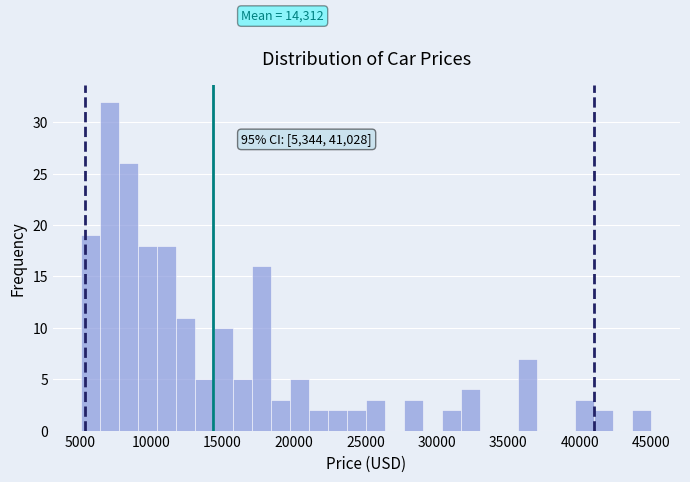

Around what value on the x-axis is the tallest bar? Give the approximate position of its centre, as read against the axis.

7000